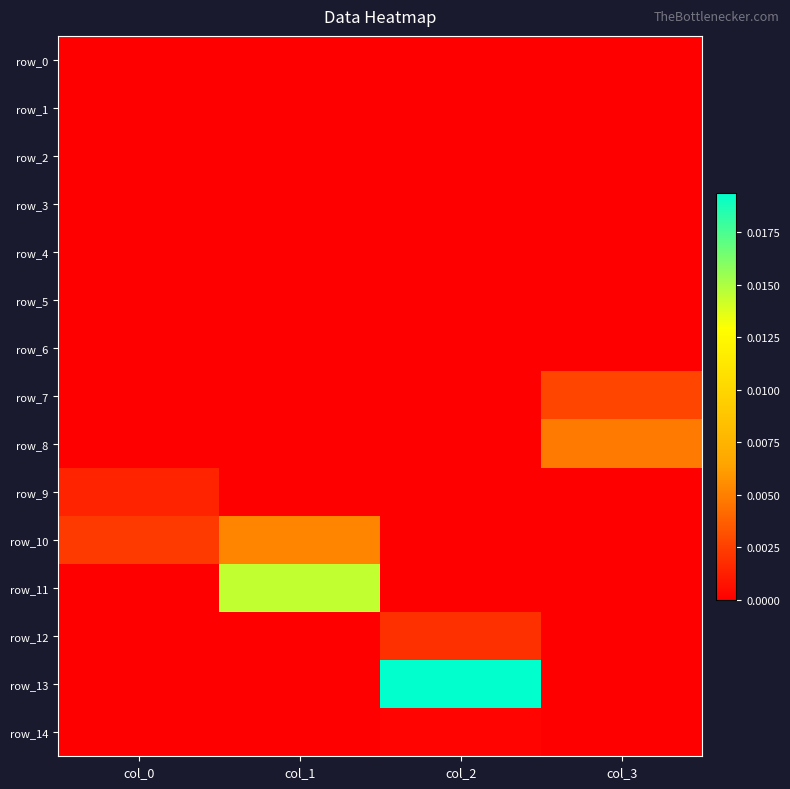

Which label corresponds to the largest value in the chart?

col_2